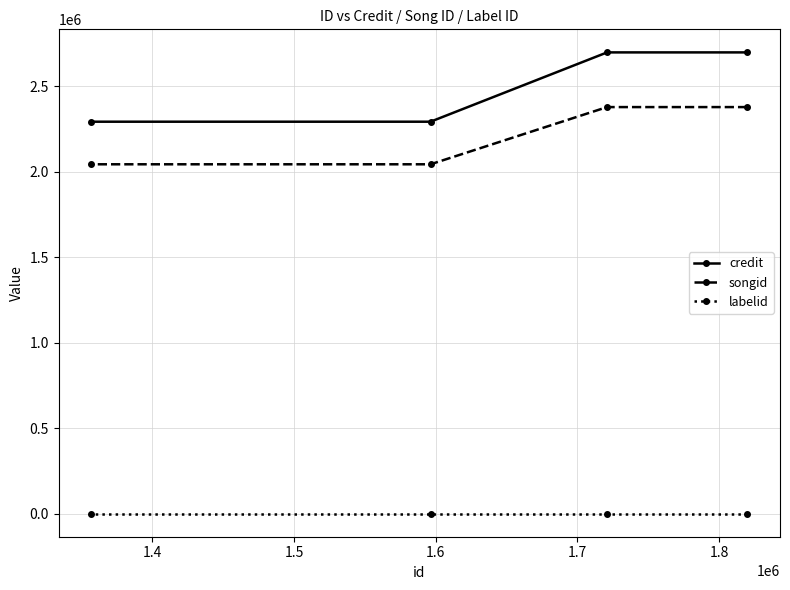

Rank the series by their maximum value, from lowest to highest.

labelid, songid, credit